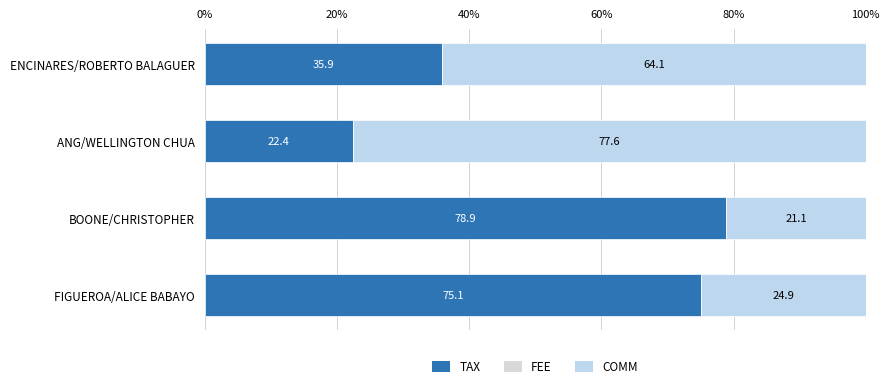

How many data points in TAX are less than 75?

2